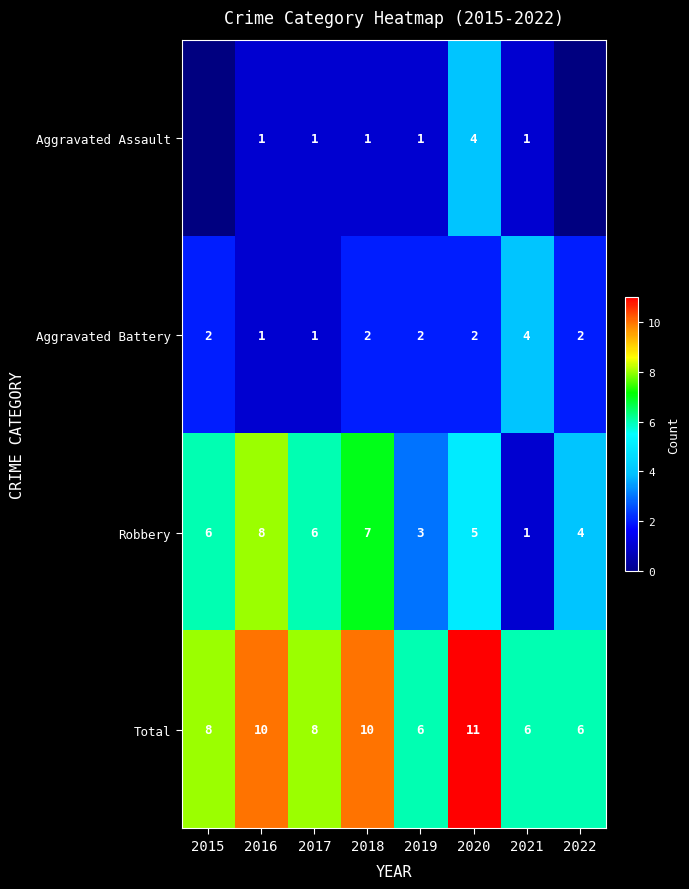

What is the total value across all series at 2018?

20.0